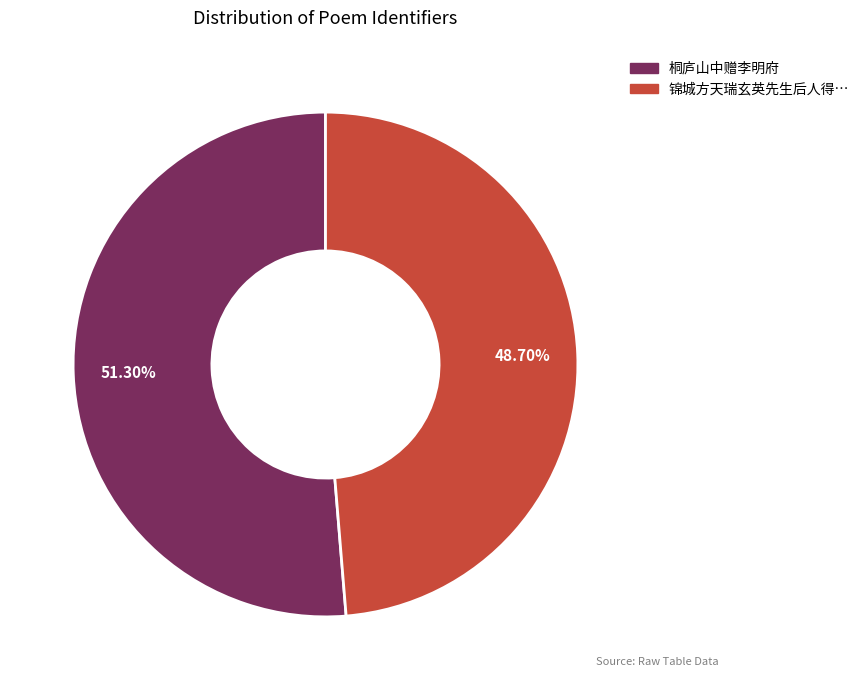

Is there any slice that represents more than half of the pie?

Yes